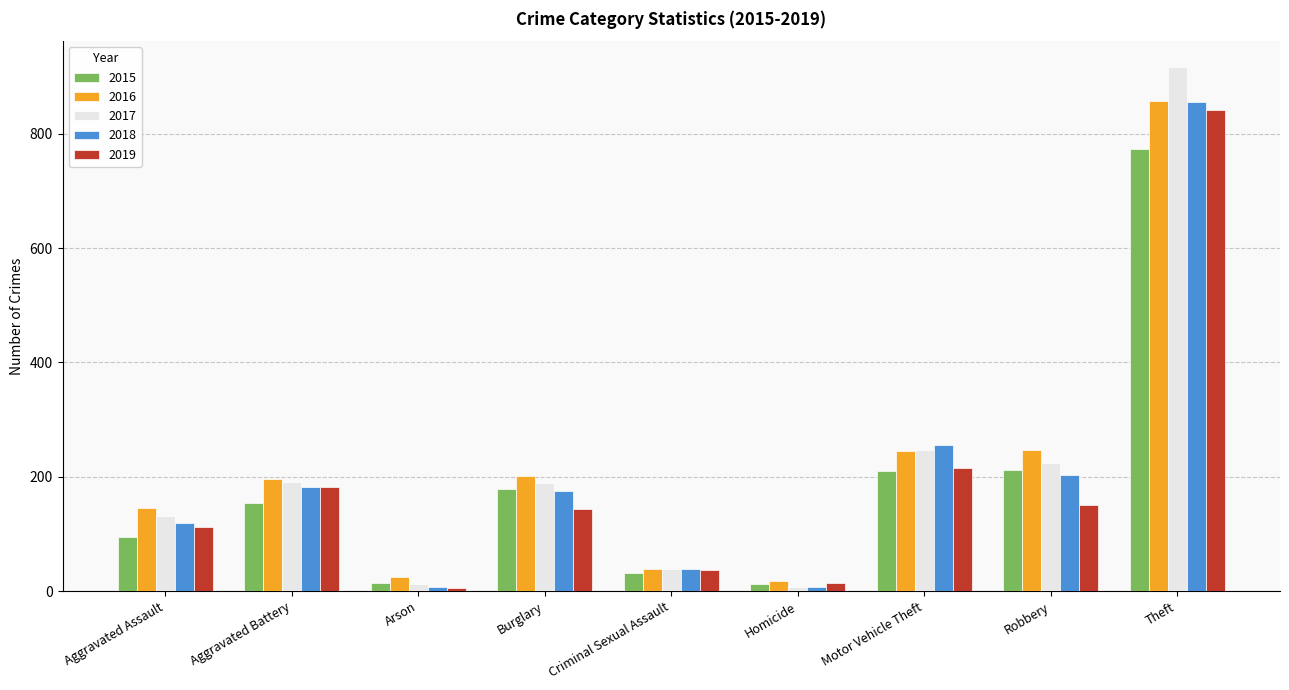

What are all the series names shown in the legend?

2015, 2016, 2017, 2018, 2019